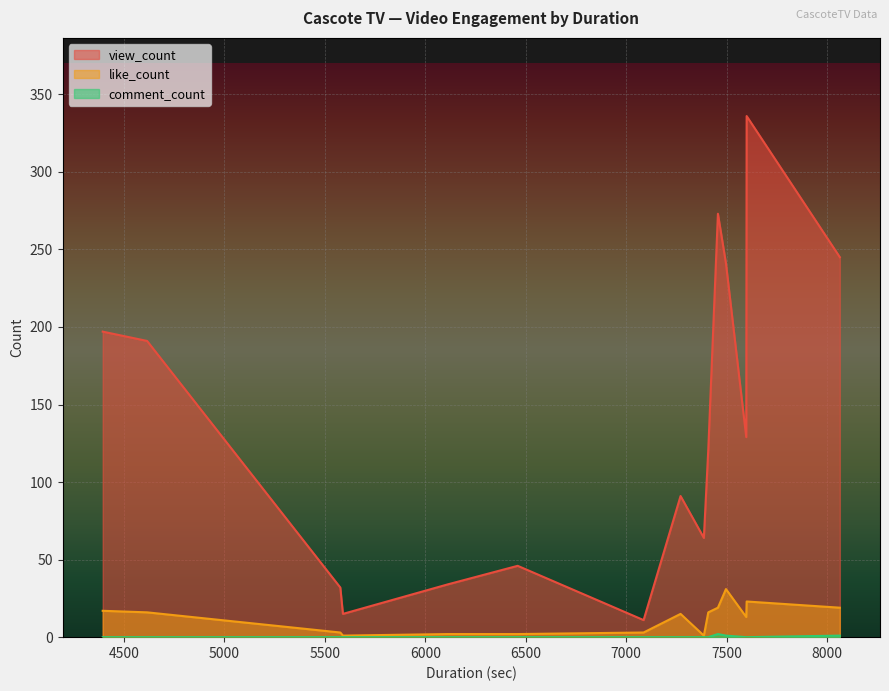

Where is comment_count nearest to the value 1?

7497